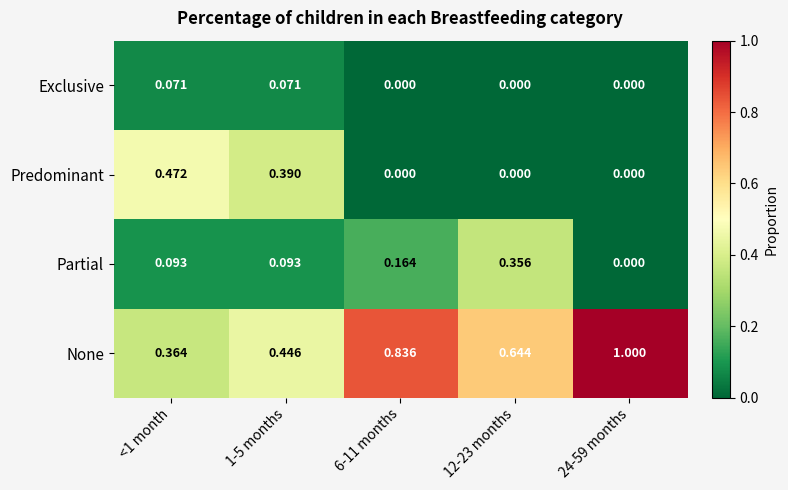

Between 1-5 months and 24-59 months, which series saw the biggest shift?

None